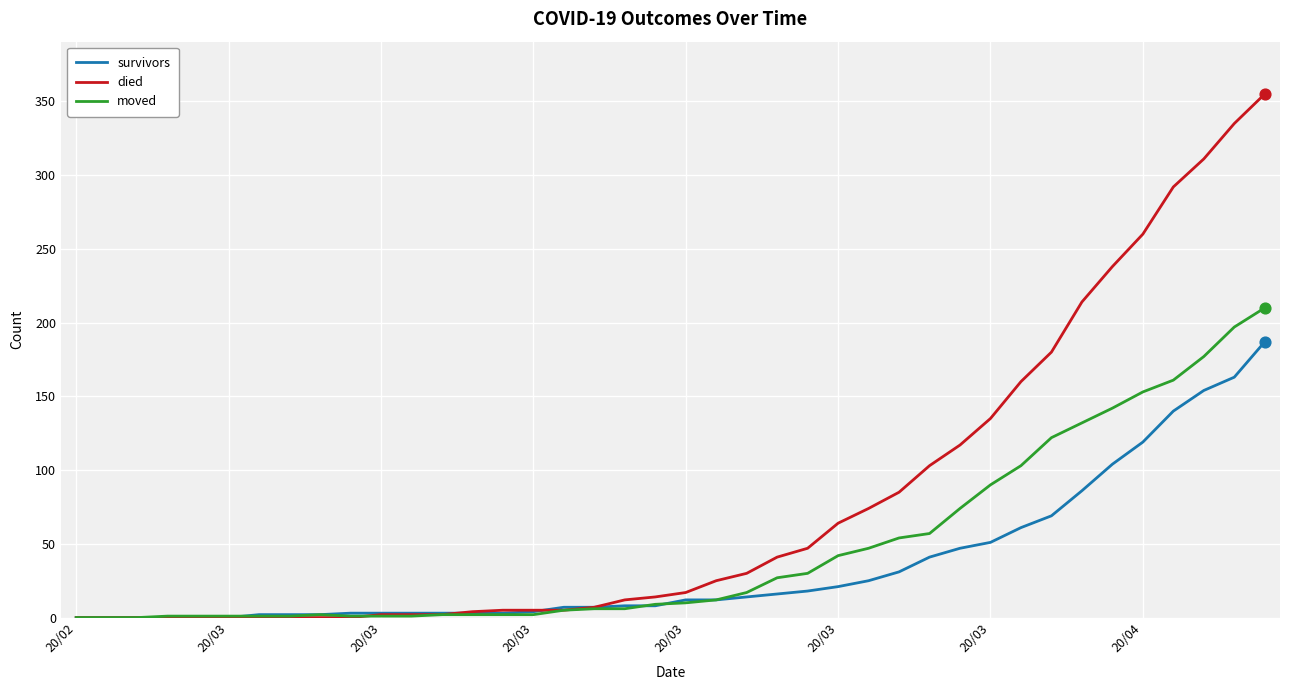

Which series has the largest range (max minus min)?

died